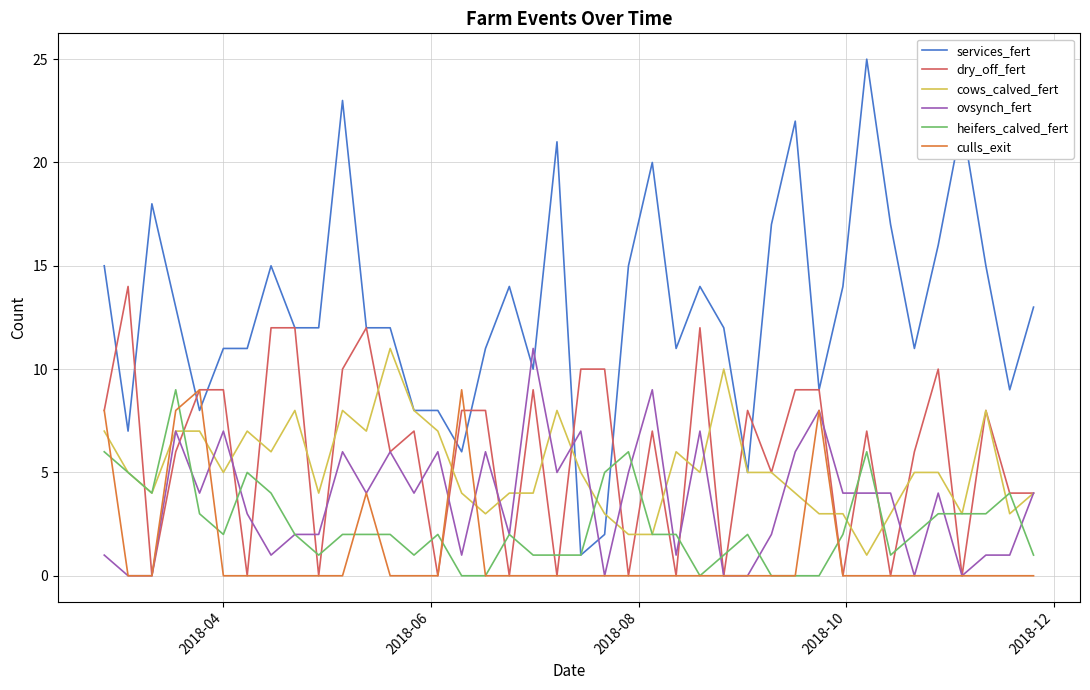

Which series has the largest range (max minus min)?

services_fert